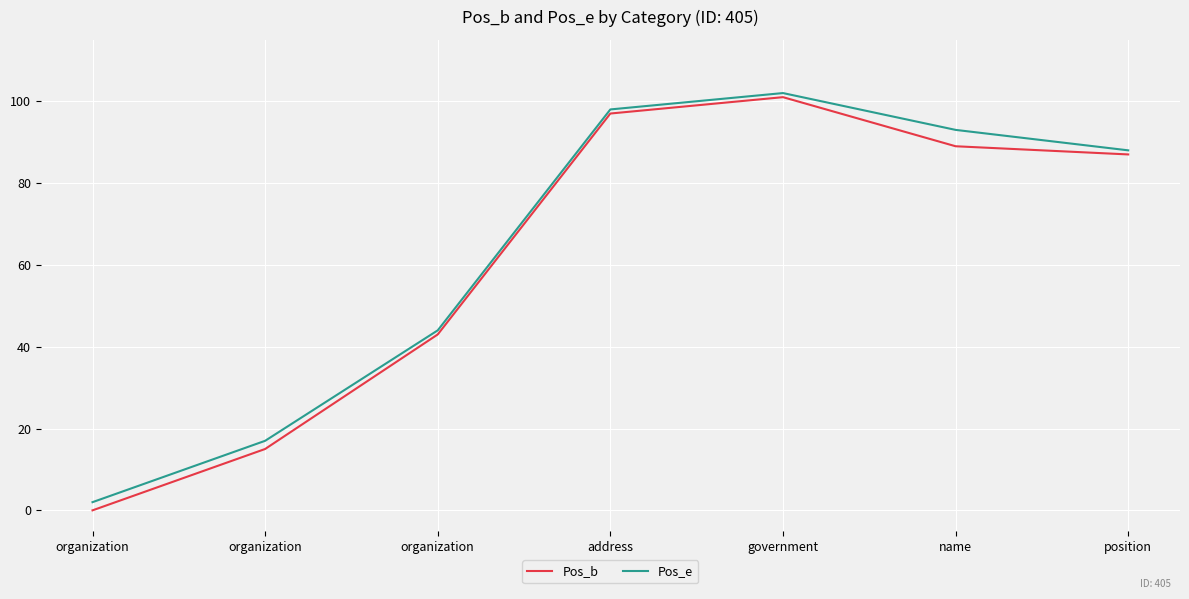

True or false: Pos_e and Pos_b cross at least once.

False